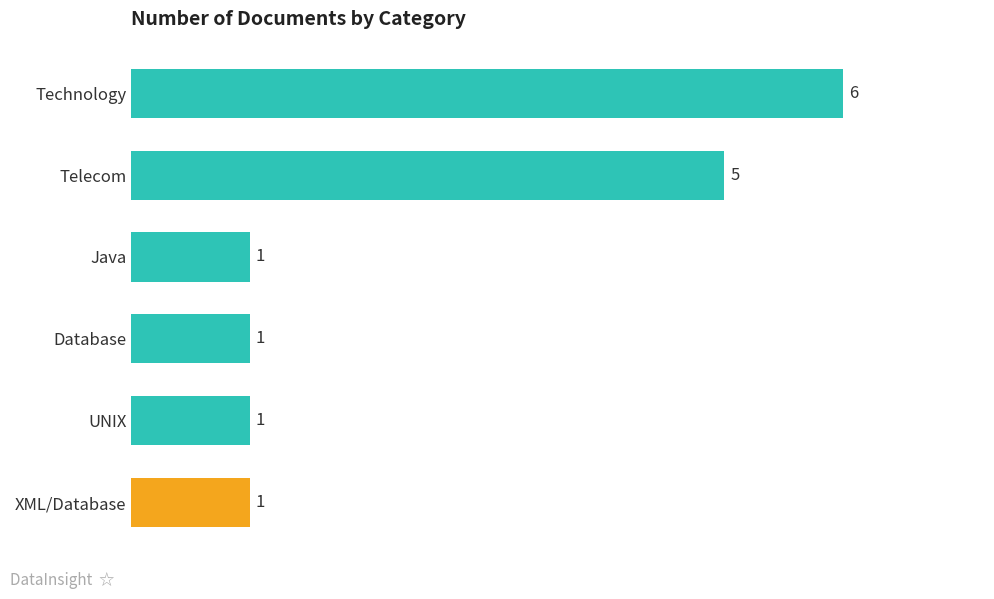

How many values are between 1 and 5?

5